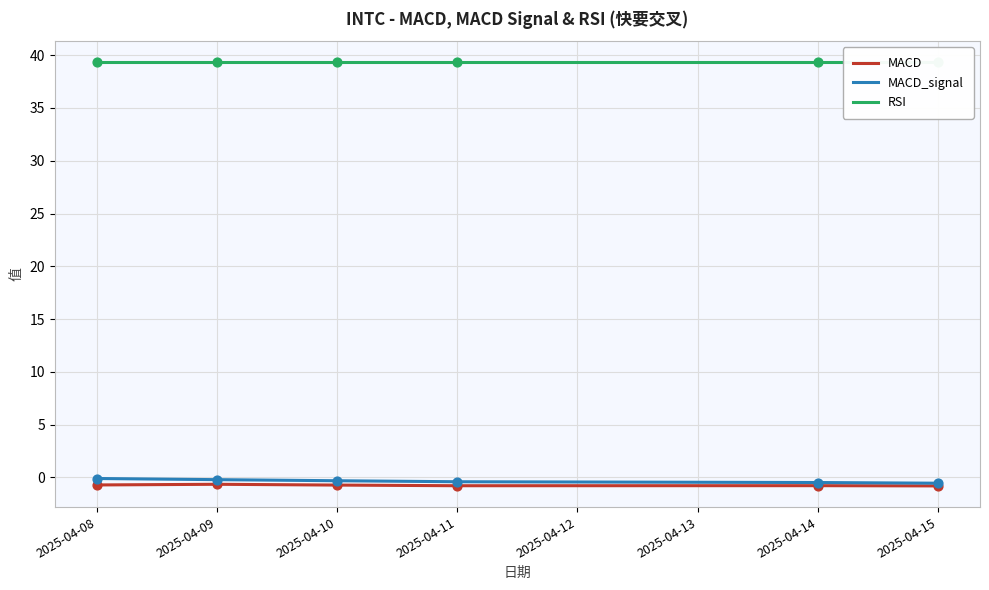

Which series has the widest spread of Y values?

MACD_signal